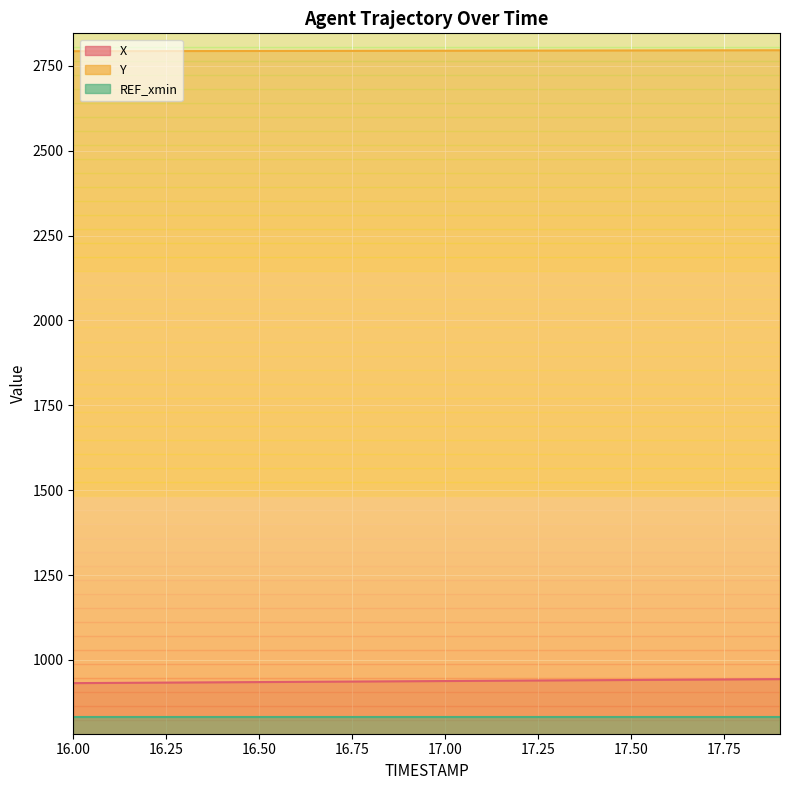

Count the number of data series in this chart.

2